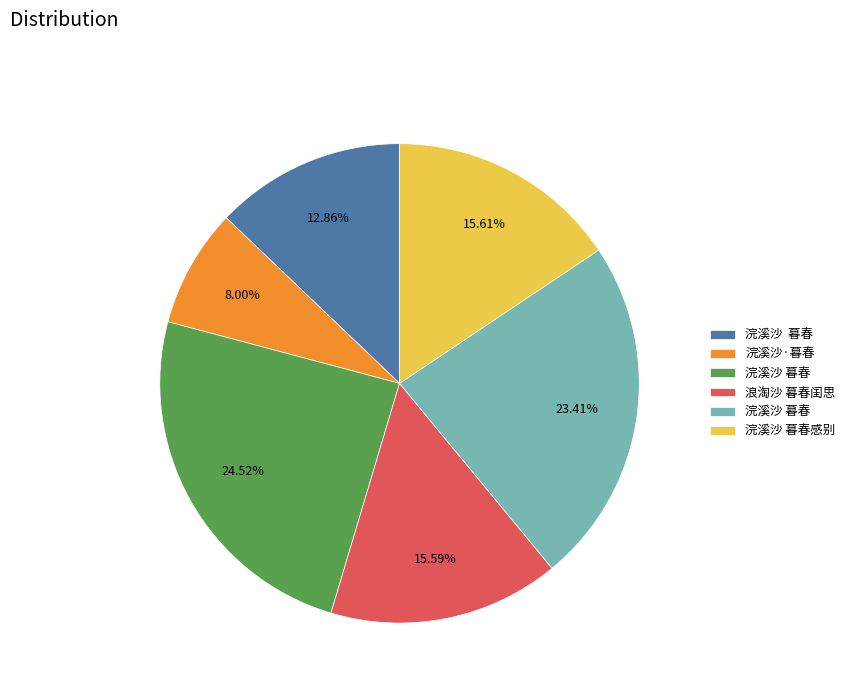

Is there a majority slice in this chart?

No